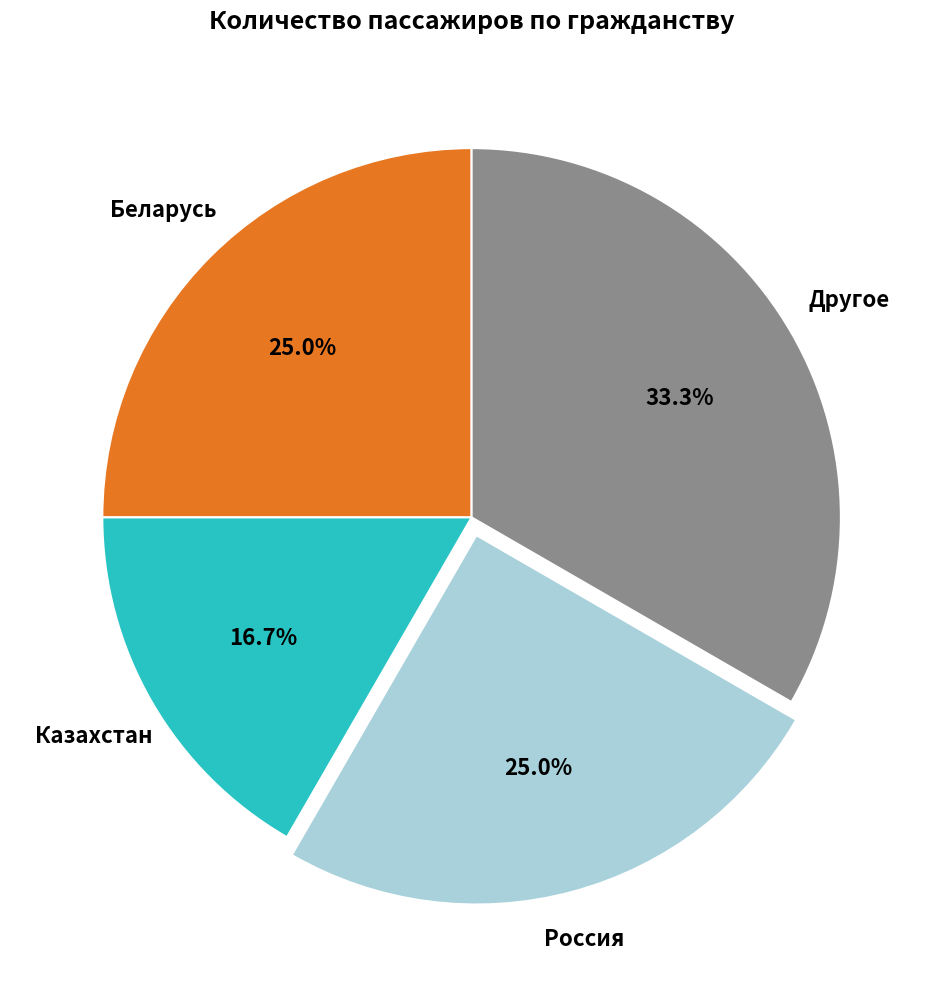

The Казахстан slice represents 17% of the pie. True or false?

True